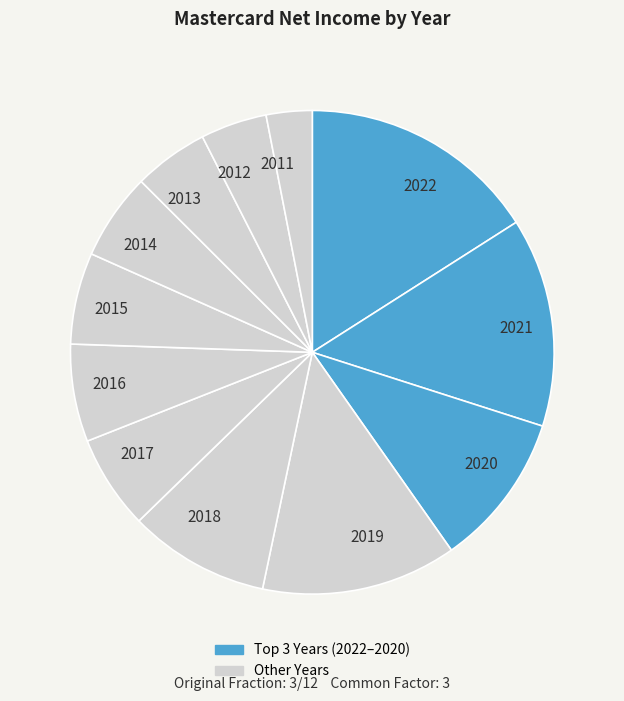

Approximately how many times larger is the value at 2019 compared to 2020?

1.3